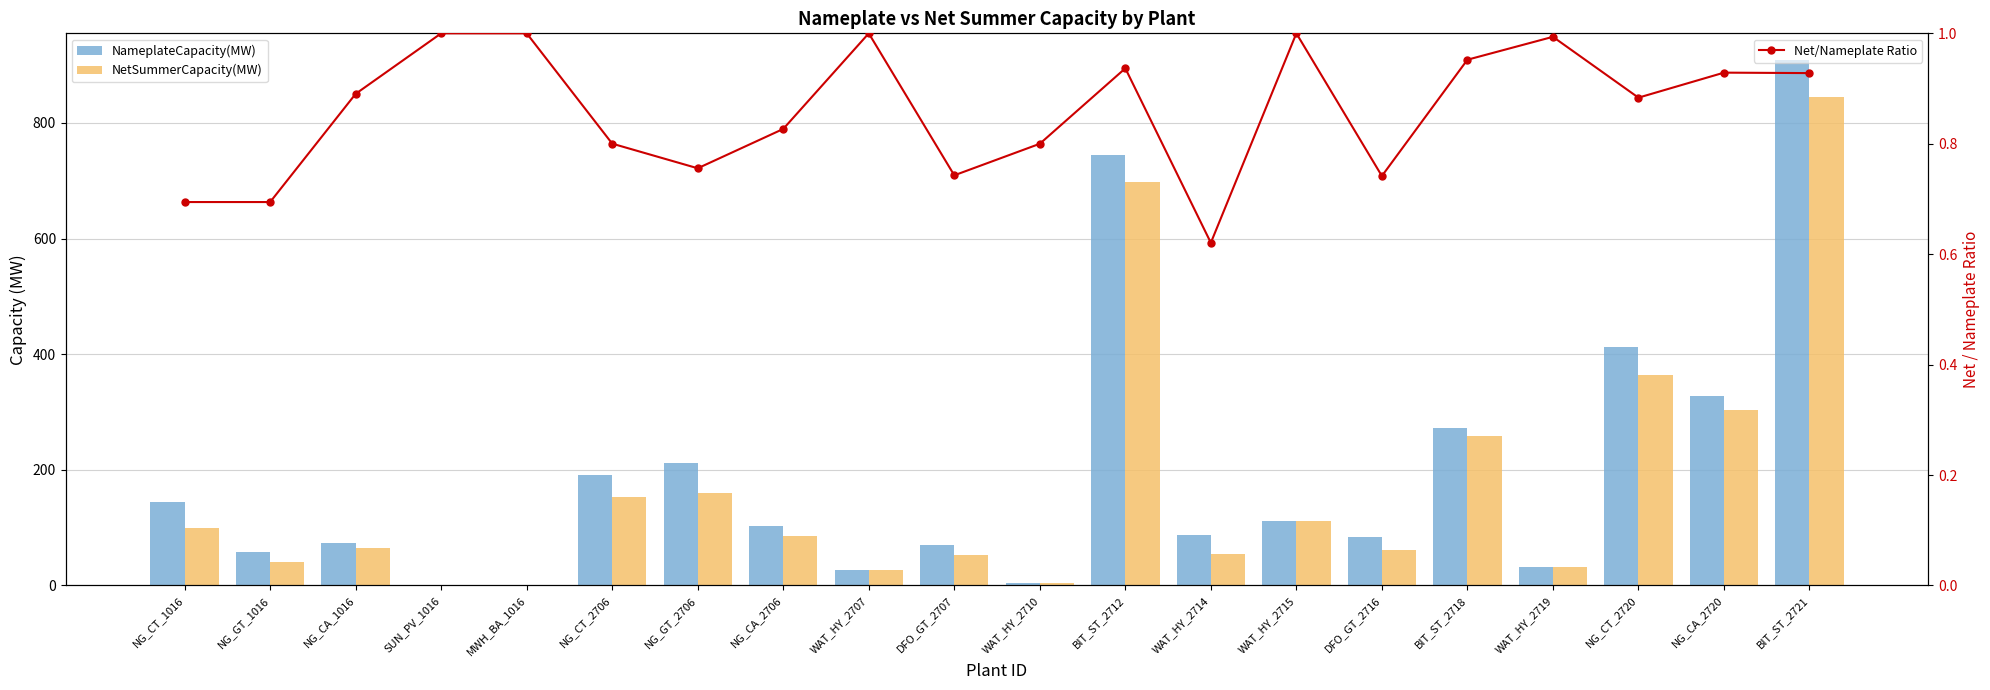

What is the spread (max minus min) of values at WAT_HY_2714?

86.4